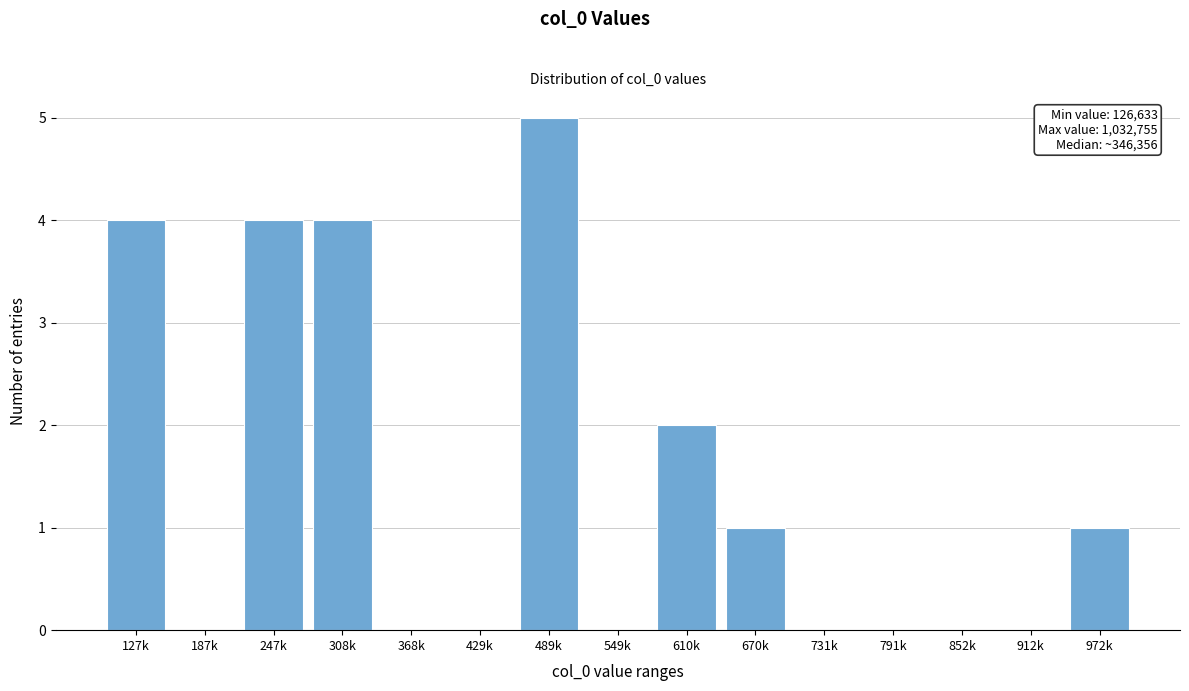

Reading right to left, transcribe all the data shown in this chart.

972k=1	912k=0	852k=0	791k=0	731k=0	670k=1	610k=2	549k=0	489k=5	429k=0	368k=0	308k=4	247k=4	187k=0	127k=4